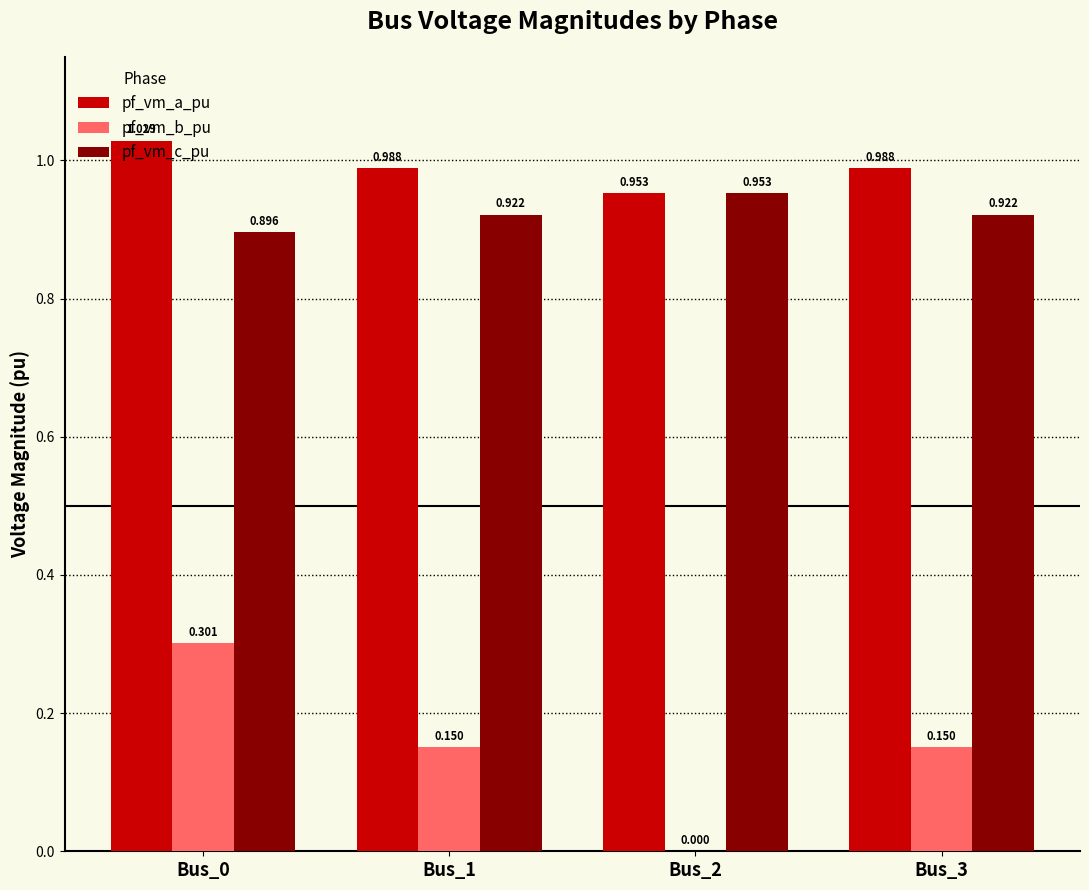

Count the number of data series in this chart.

3